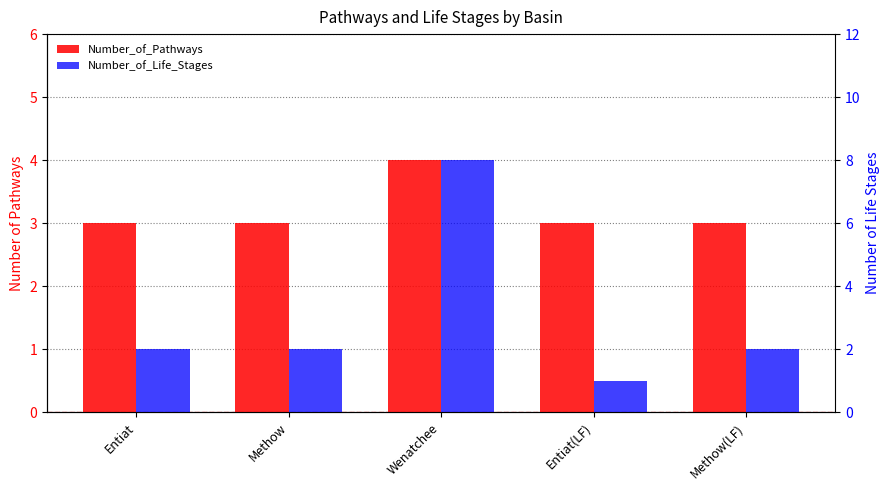

Is it true that Number_of_Life_Stages equals 2 at Entiat(LF)?

False